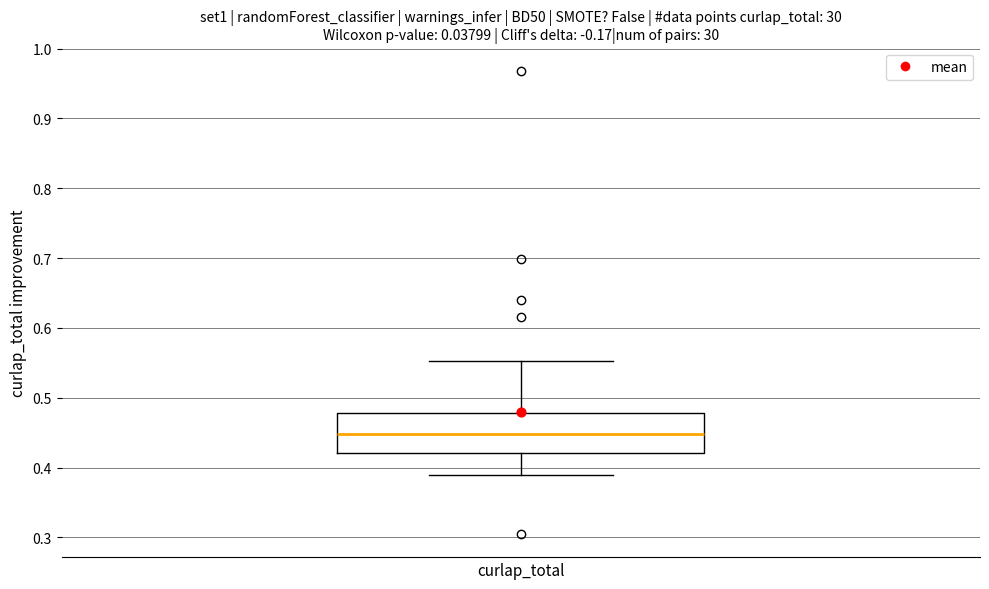

Where does the lower whisker of the box for curlap_total end on the y-axis? The values are not printed on the chart, so give them approximately, as read against the axis.

0.39